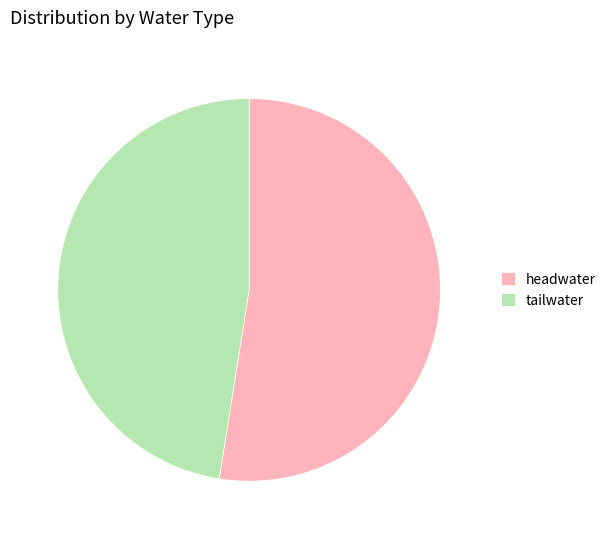

How many segments does this pie chart have?

2